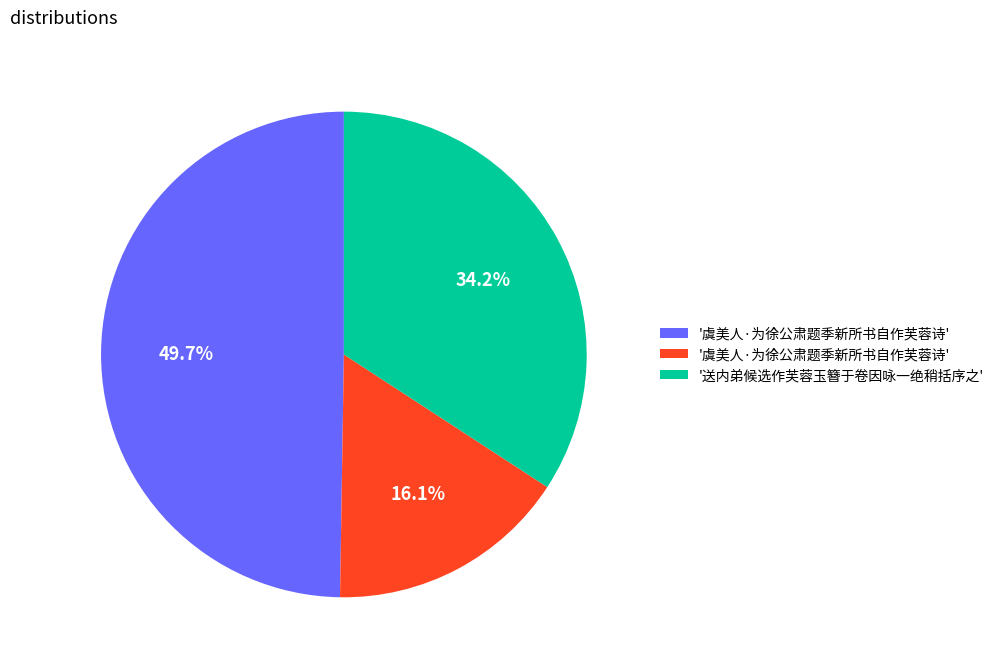

How many slices are in this pie chart?

3